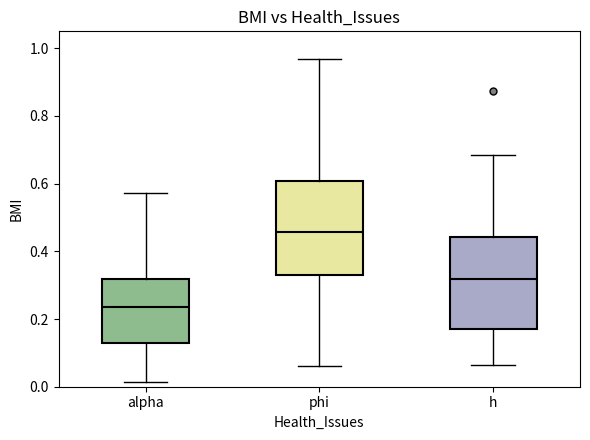

Reading left to right, transcribe this box plot: for each box, give where its median line is, the range the box spans, and where its two whiskers end, as read against the y-axis. The values are not printed on the chart, so give them approximately, as read against the axis.

alpha: median 0.24, box 0.14 to 0.32, whiskers 0.02 to 0.58
phi: median 0.46, box 0.32 to 0.60, whiskers 0.06 to 0.96
h: median 0.32, box 0.18 to 0.44, whiskers 0.06 to 0.68